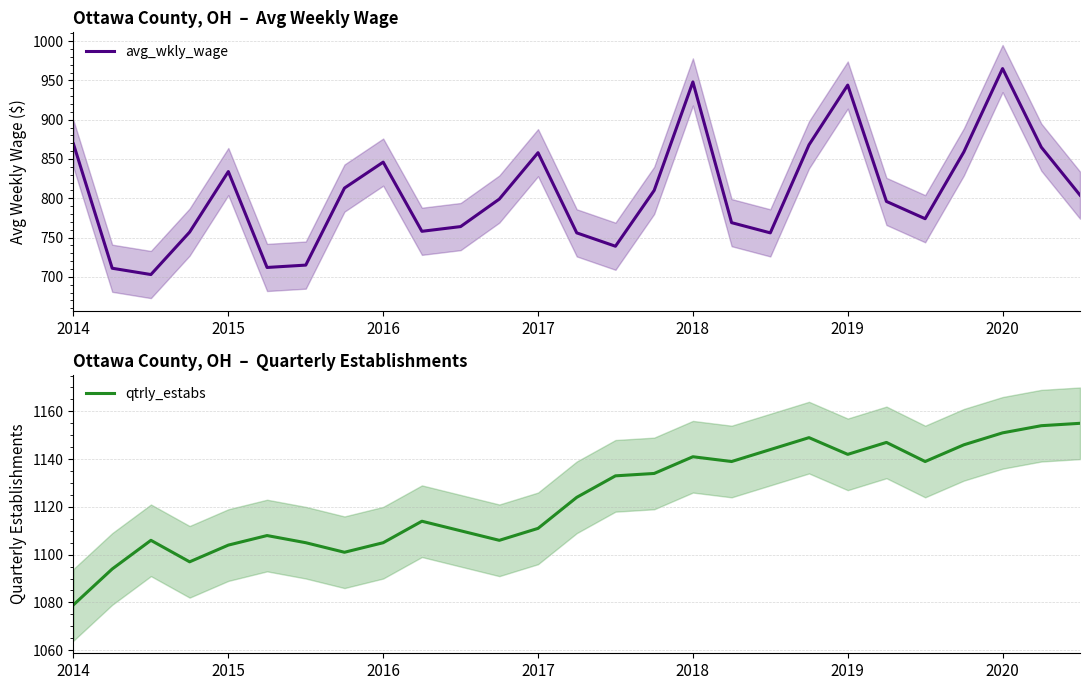

What is the minimum value for avg_wkly_wage?

703